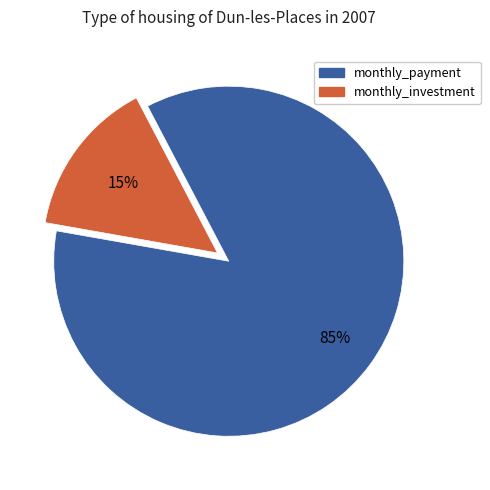

Combined, do monthly_investment and monthly_payment account for over 50%?

Yes